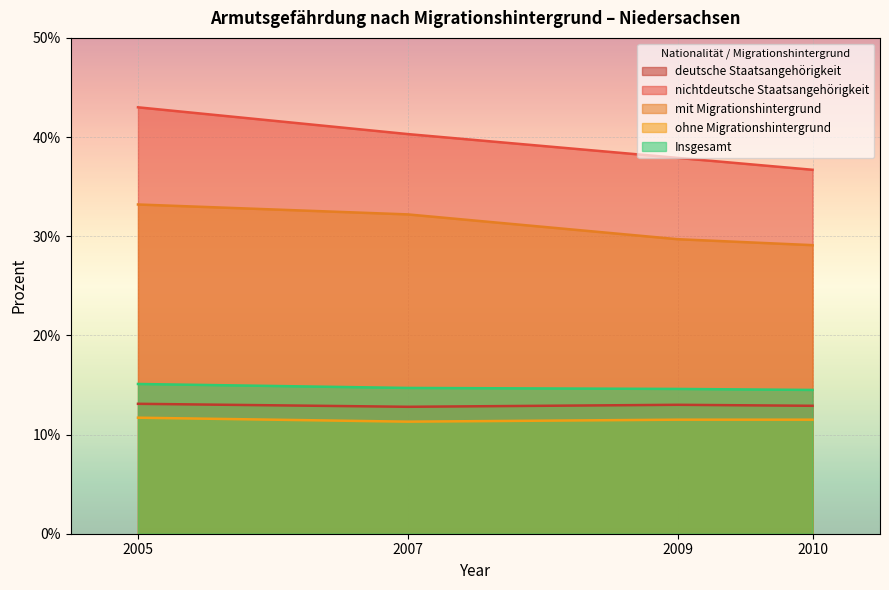

True or false: ohne Migrationshintergrund and deutsche Staatsangehörigkeit intersect in this chart.

False